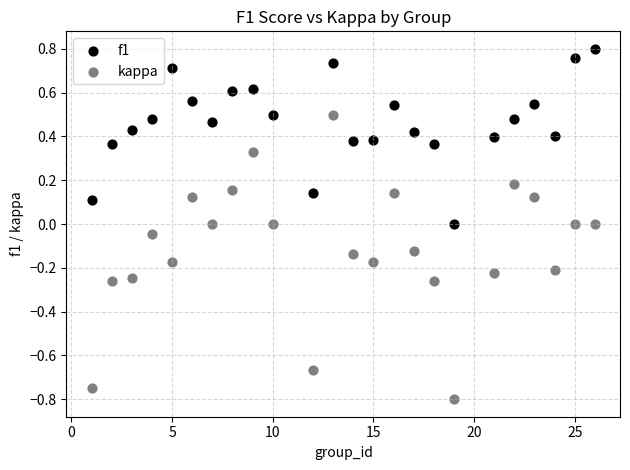

Which series contains the lowest Y value?

kappa